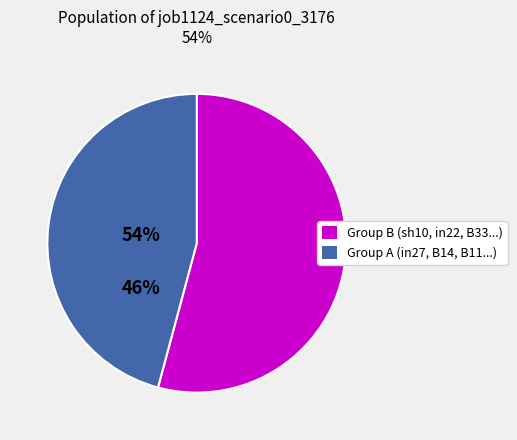

Is there a majority slice in this chart?

Yes